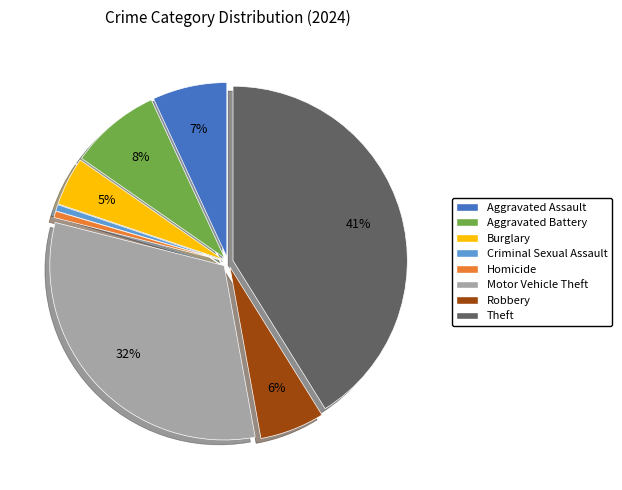

To the nearest percent, what is the average slice percentage?

12%